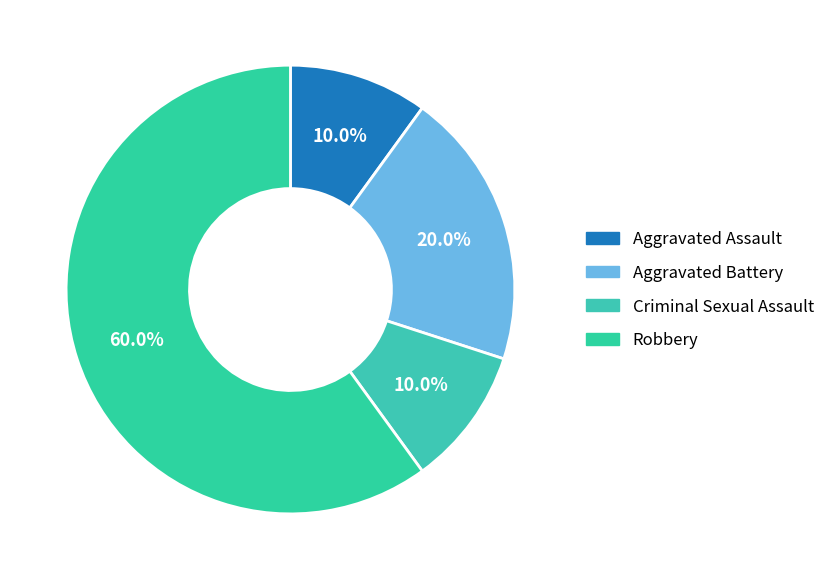

What is the ratio of the value at Criminal Sexual Assault to the value at Aggravated Battery?

0.5